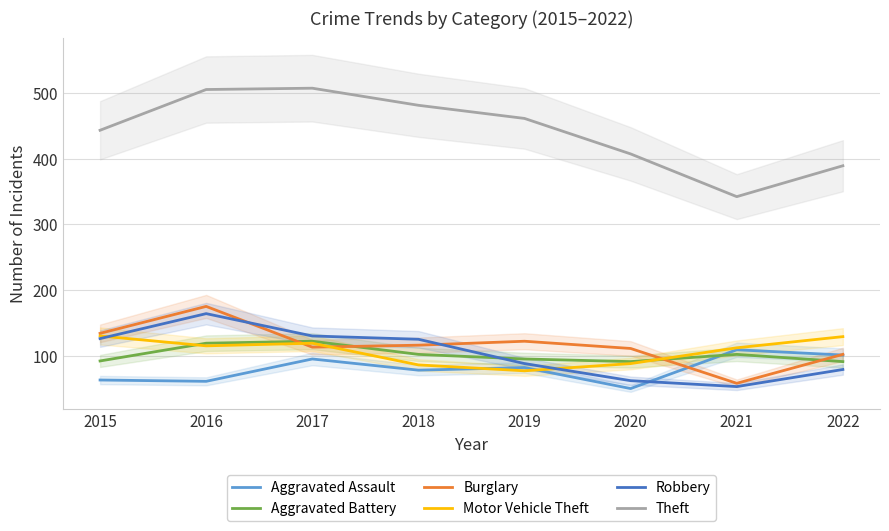

What is the value of the Aggravated Assault point at the 5th from the left?

82